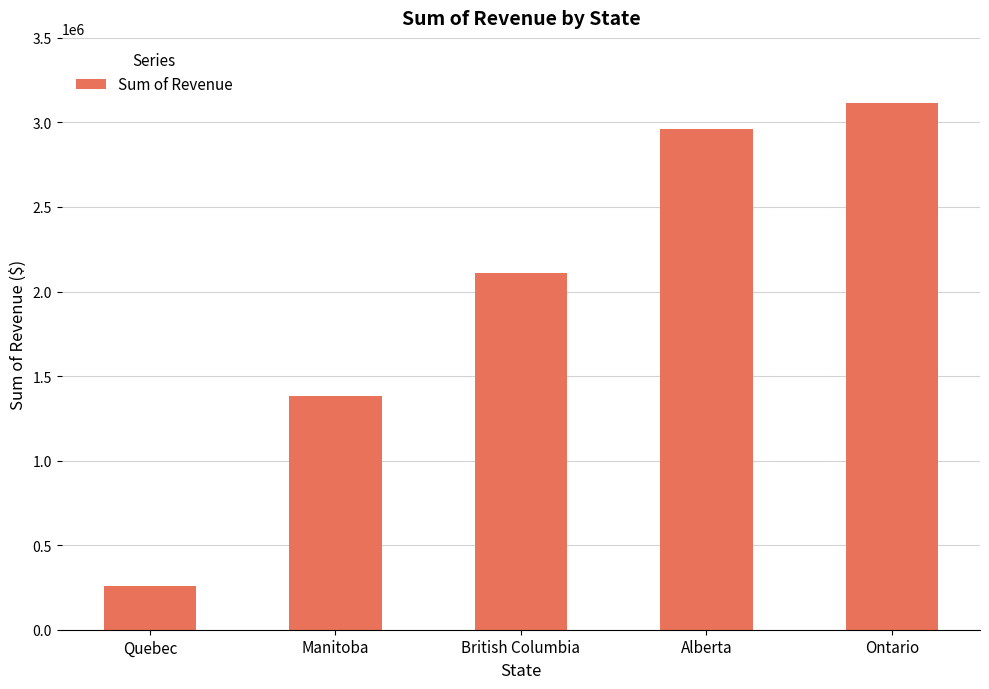

Reading left to right, extract all data points from this chart.

Quebec=260339.9	Manitoba=1379318.2	British Columbia=2108138.8	Alberta=2963158.4	Ontario=3115227.8